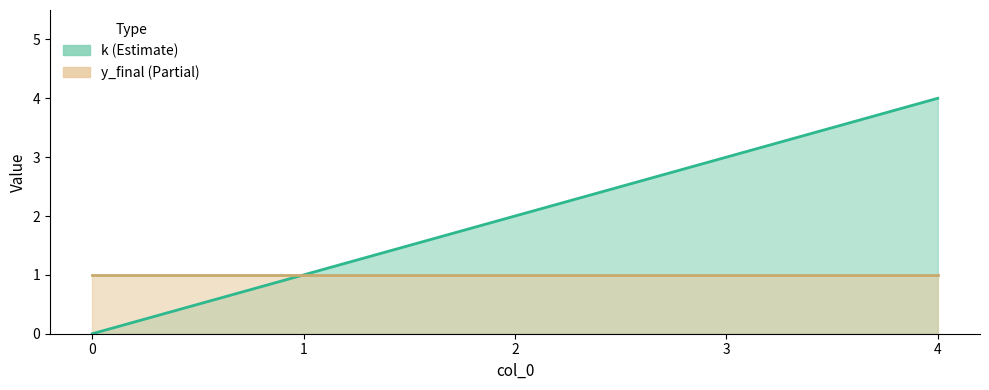

Rank the categories by value from lowest to highest.

0, 1, 2, 3, 4